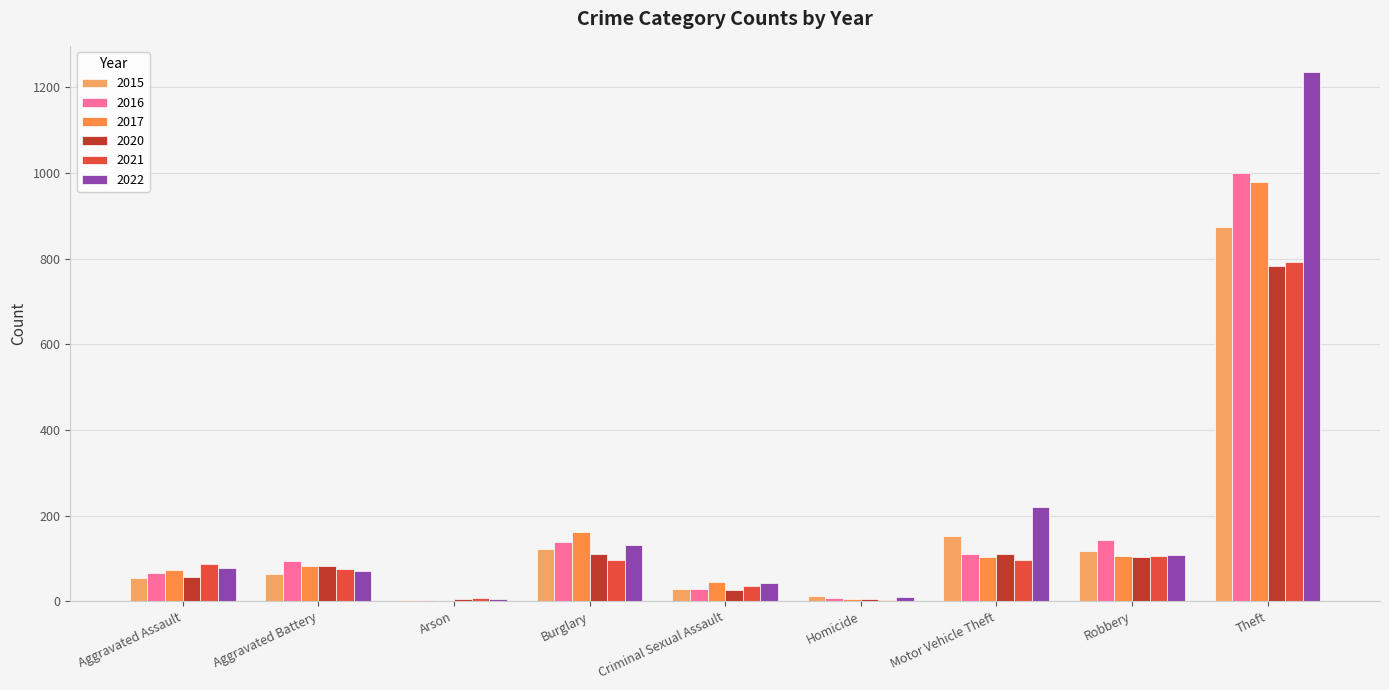

Reading left to right, what are all the values shown in this chart?

2015: 54	64	2	121	28	13	152	117	874
2016: 66	93	2	139	28	8	110	144	999
2017: 72	83	1	162	44	5	104	105	979
2020: 56	82	4	110	27	6	109	102	782
2021: 86	75	8	95	36	2	96	105	791
2022: 78	71	4	132	43	10	219	108	1235